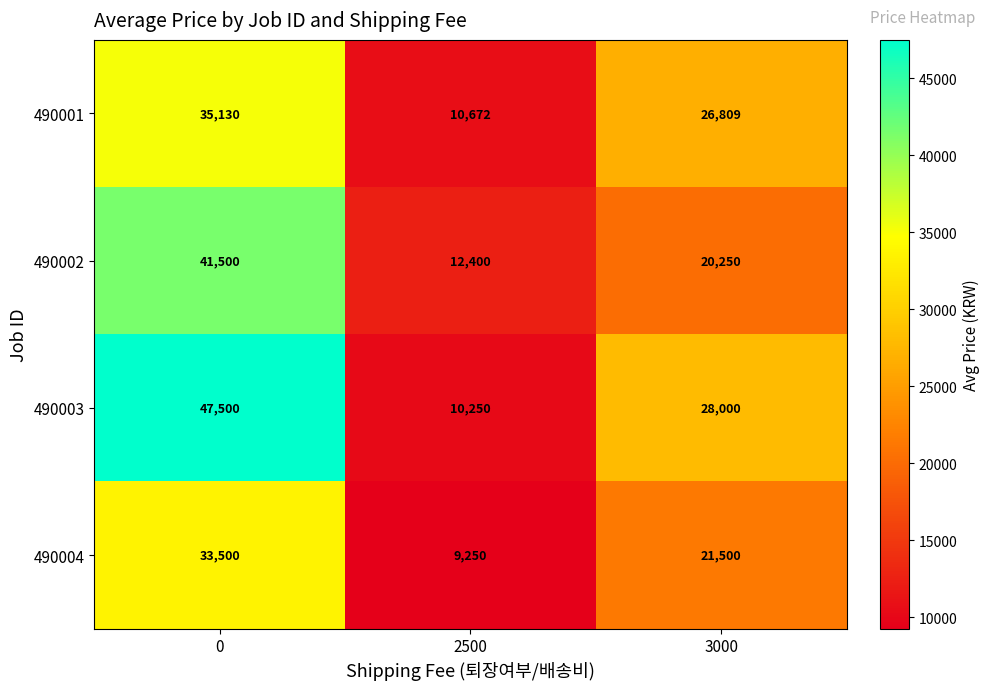

What value does the 490003 series have at 0, to the nearest 100?

47500